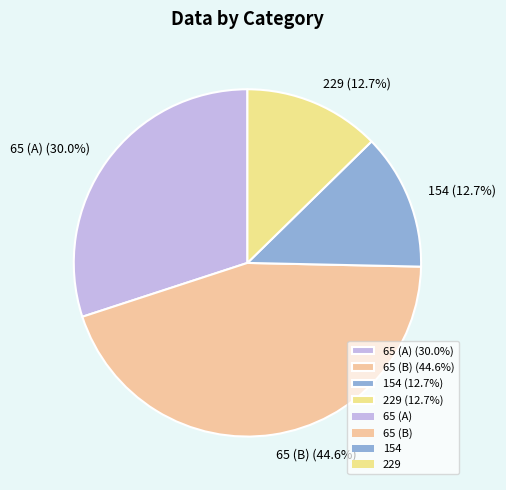

To the nearest percent, what is the difference between the largest and smallest slice percentages?

32%